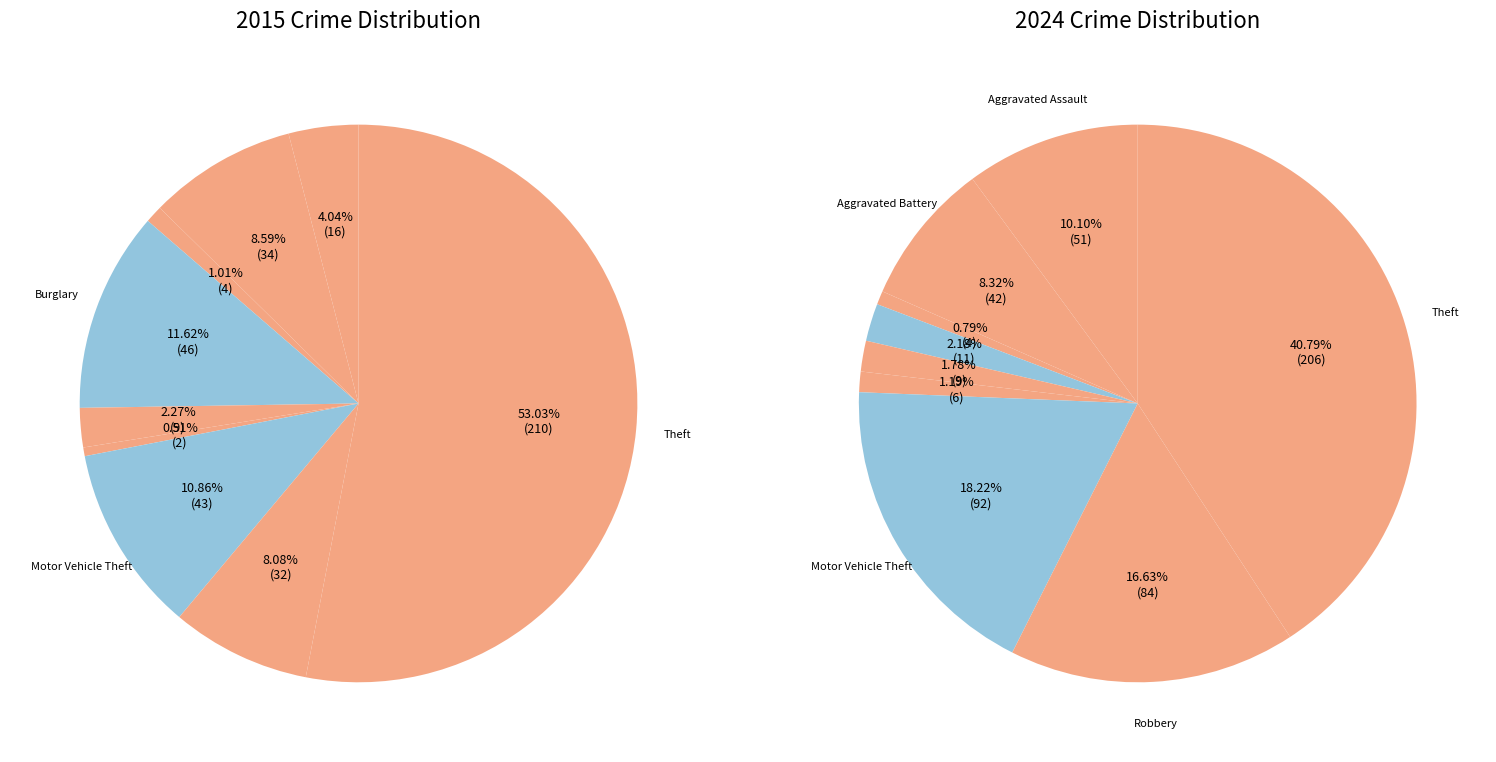

Combined, do 7 and values_2015 account for over 50%?

No